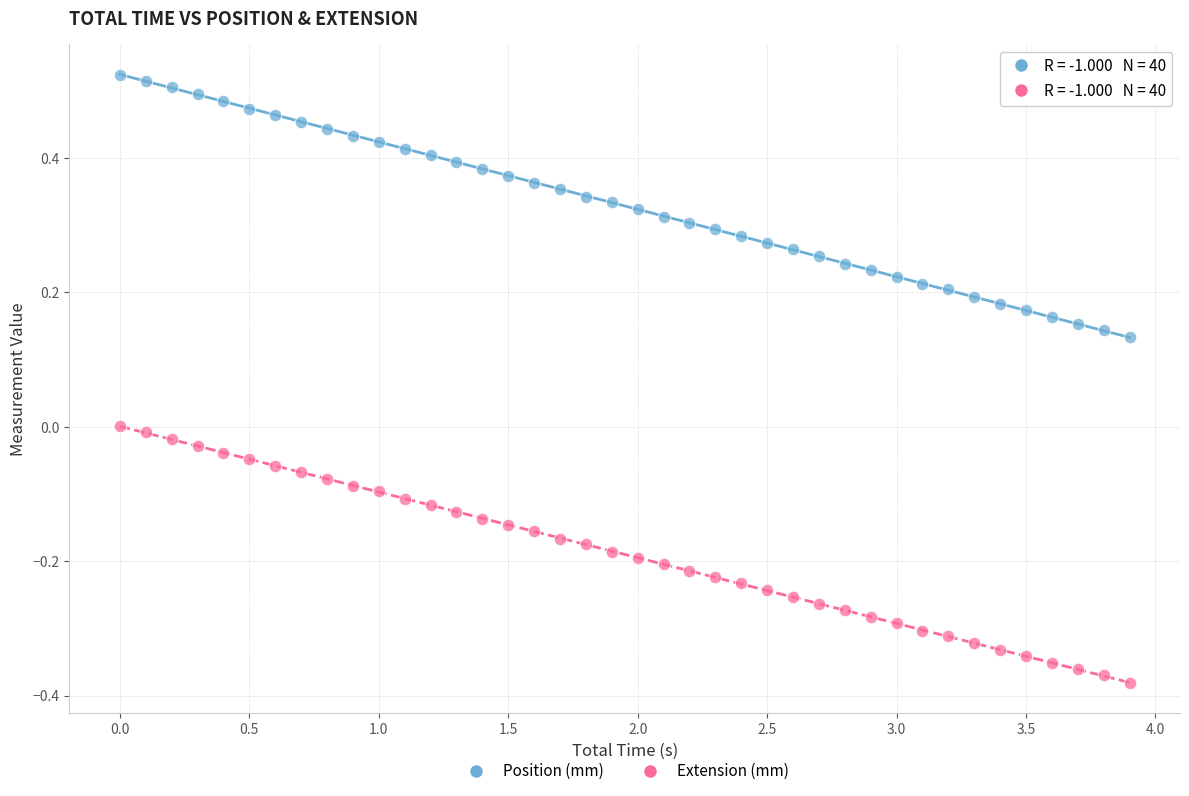

Across all data points, what is the range of Y values (max minus min)?

0.9